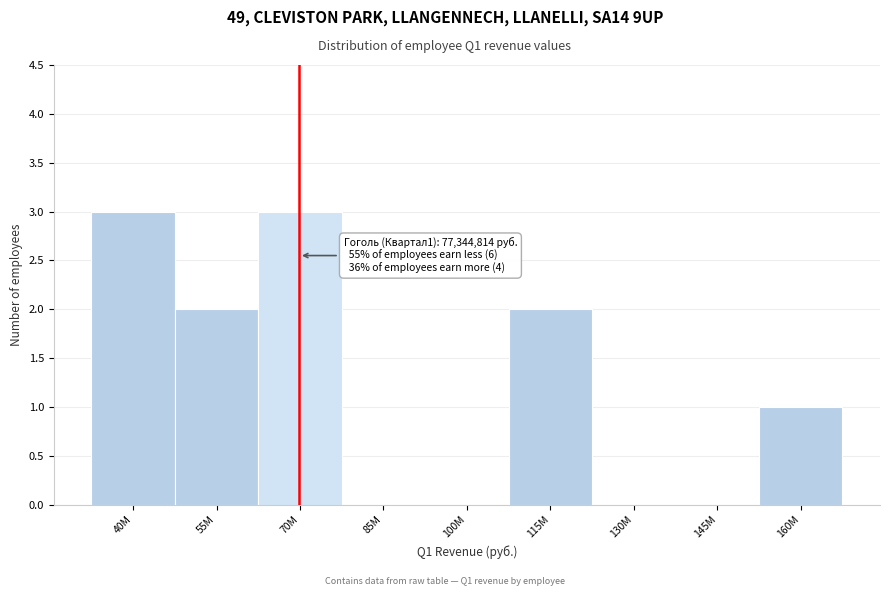

Reading left to right, extract all data points from this chart.

40M=3	55M=2	70M=3	85M=0	100M=0	115M=2	130M=0	145M=0	160M=1